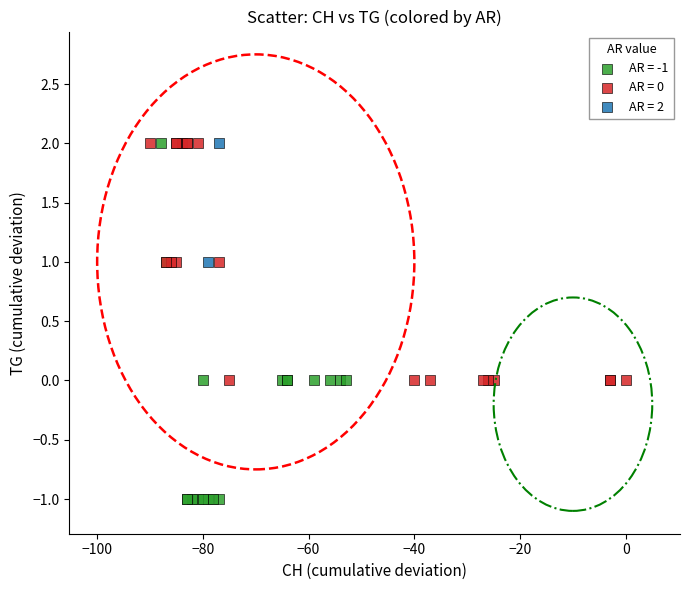

What are all the series names shown in the legend?

AR = -1, AR = 0, AR = 2